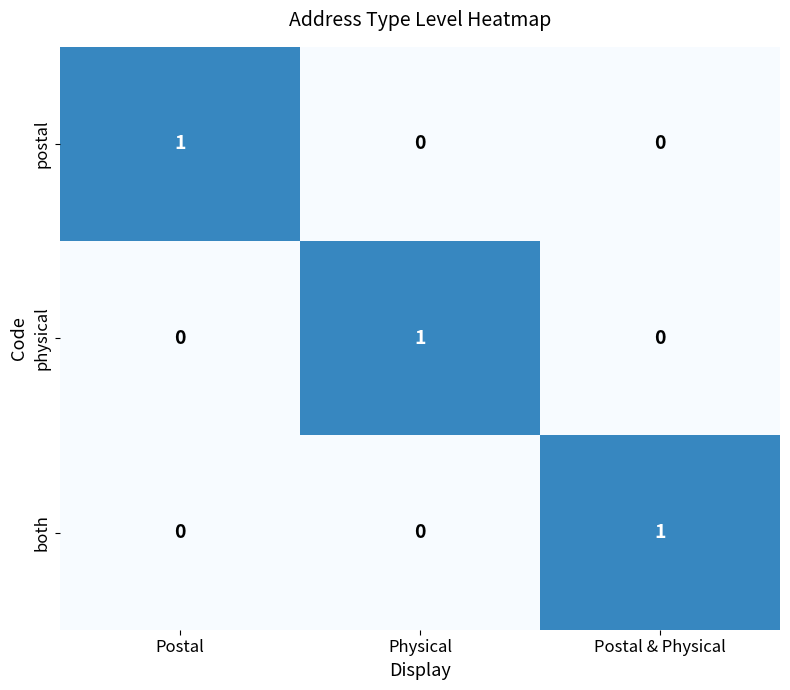

Reading left to right, extract all data points from this chart.

postal: 1	0	0
physical: 0	1	0
both: 0	0	1